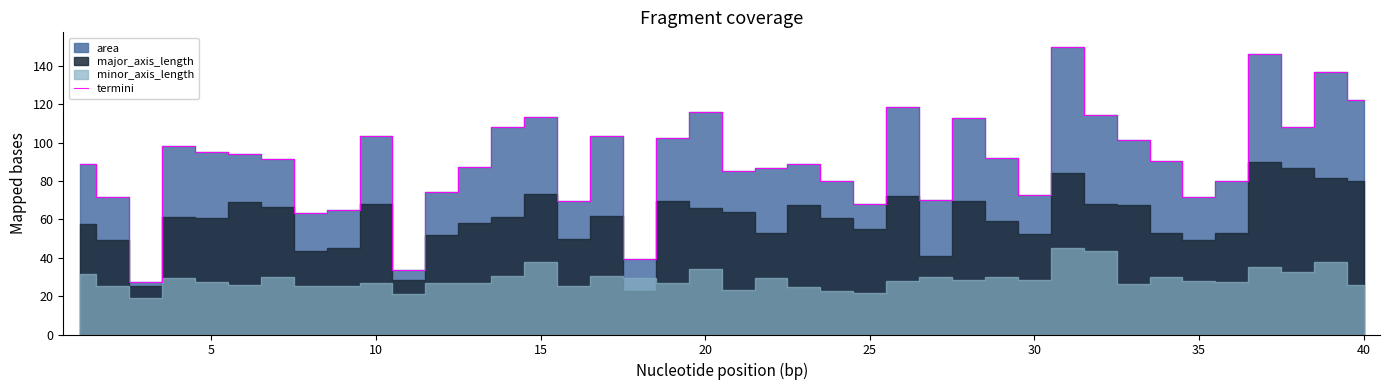

The termini series shows 144.6 at 10. True or false?

False